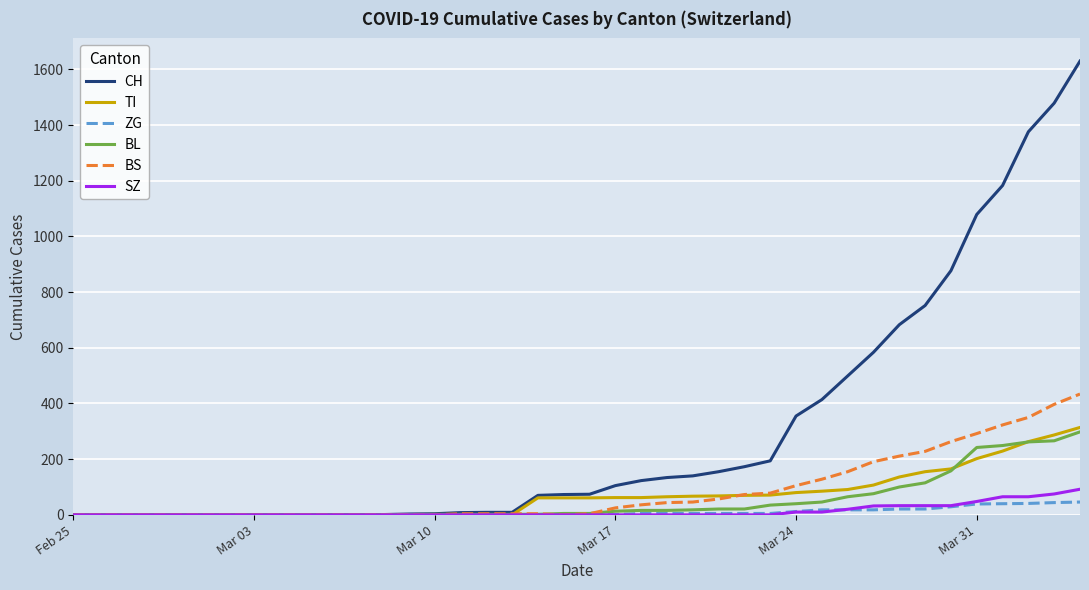

Which series has the widest spread of values?

CH